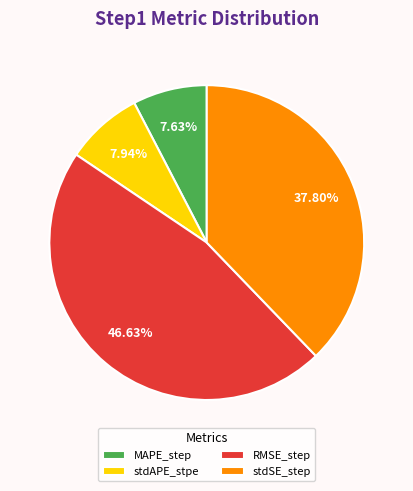

Is there a majority slice in this chart?

No